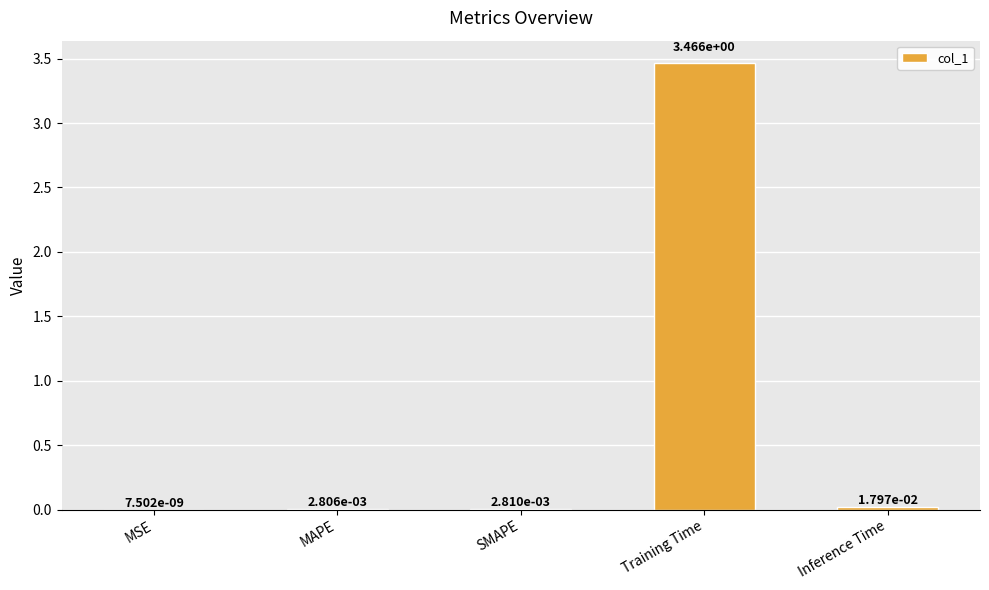

Are the bars horizontal?

No